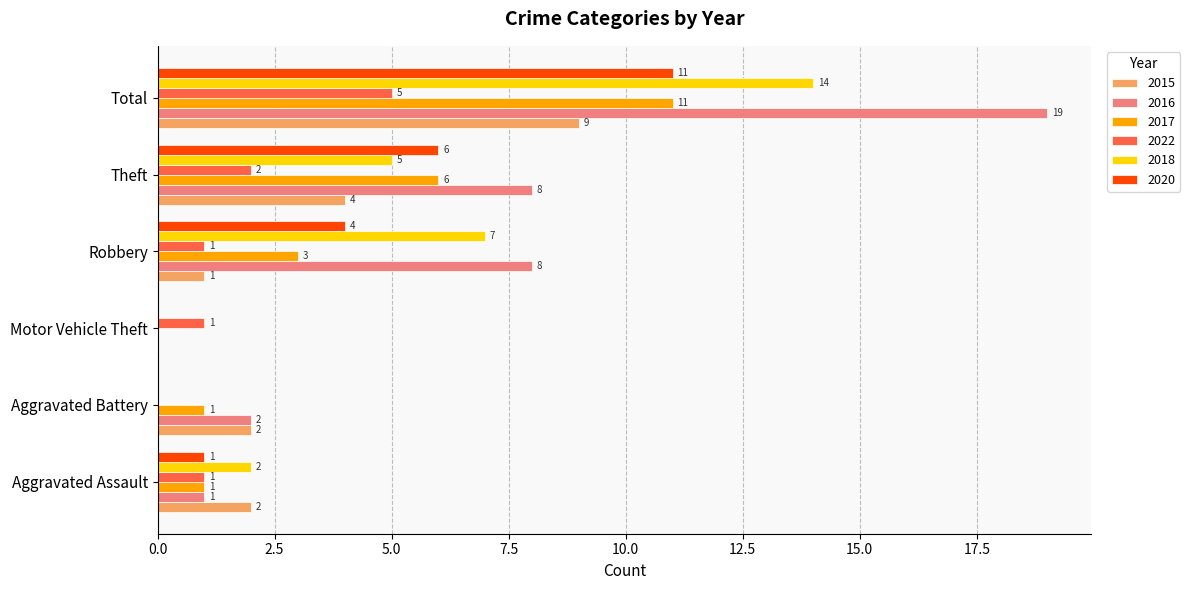

What is the maximum value for 2015?

9